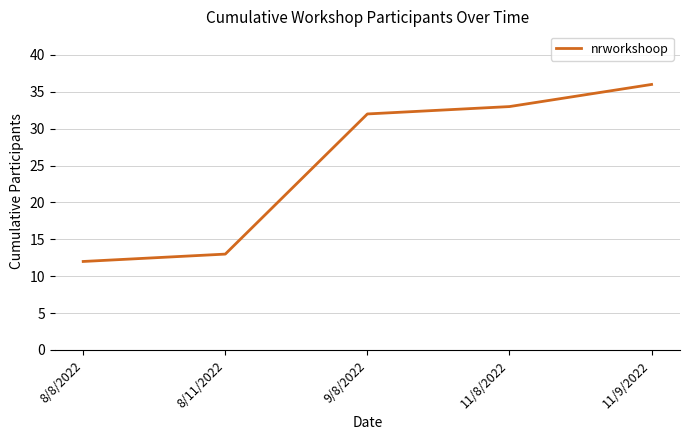

Between 9/8/2022 and 8/11/2022, which is larger?

9/8/2022